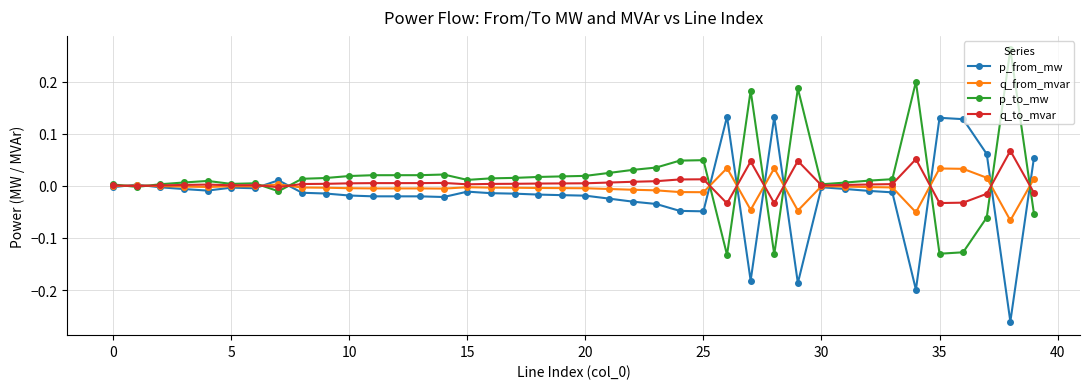

True or false: q_to_mvar has more than 2 points higher than both neighbors.

True